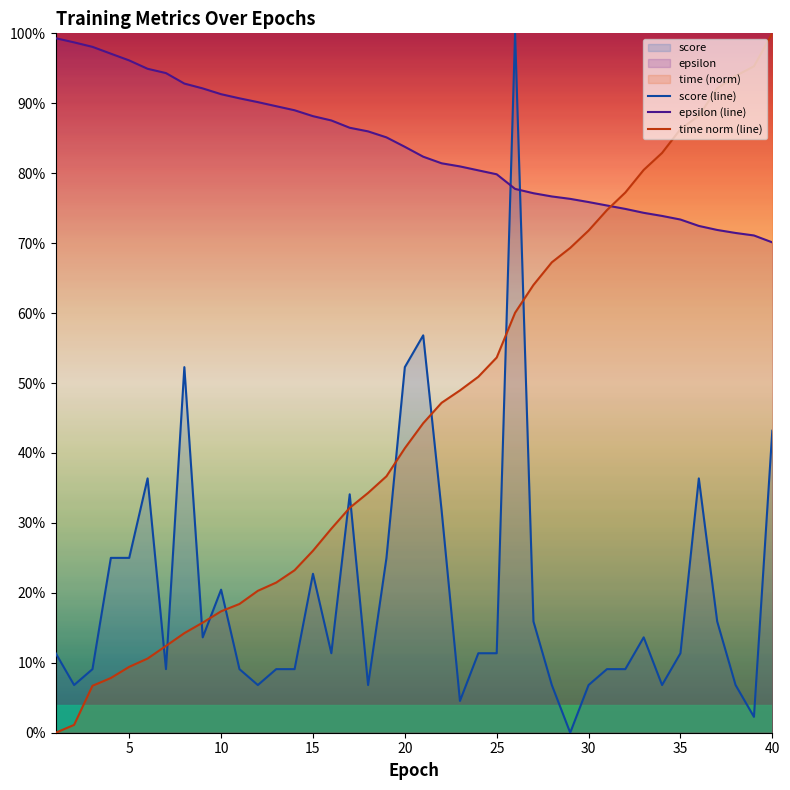

Does the chart display data point markers on the line(s)?

No